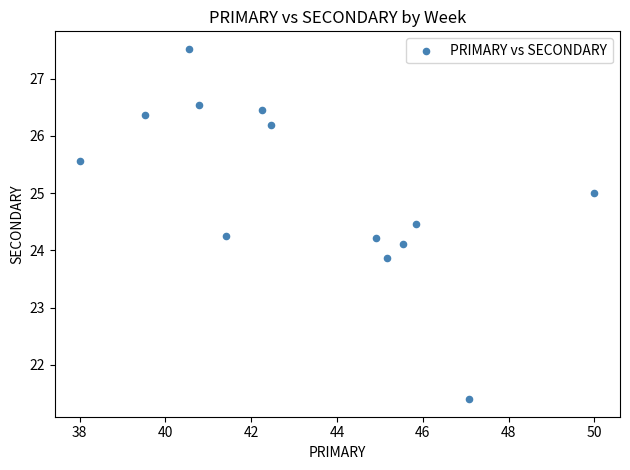

What is the range of X values (max minus min)?

12.0